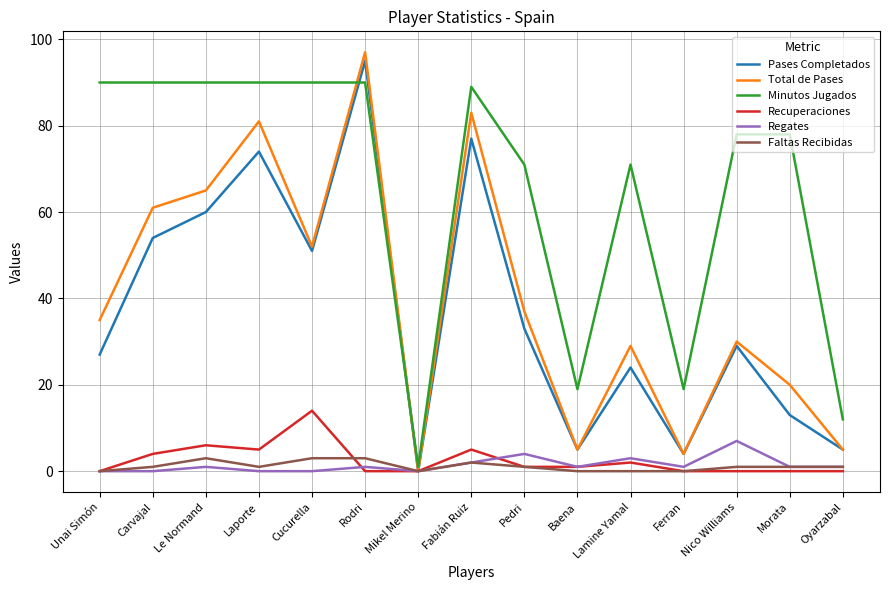

What is the difference between the second highest and second lowest values in the Regates series?

4